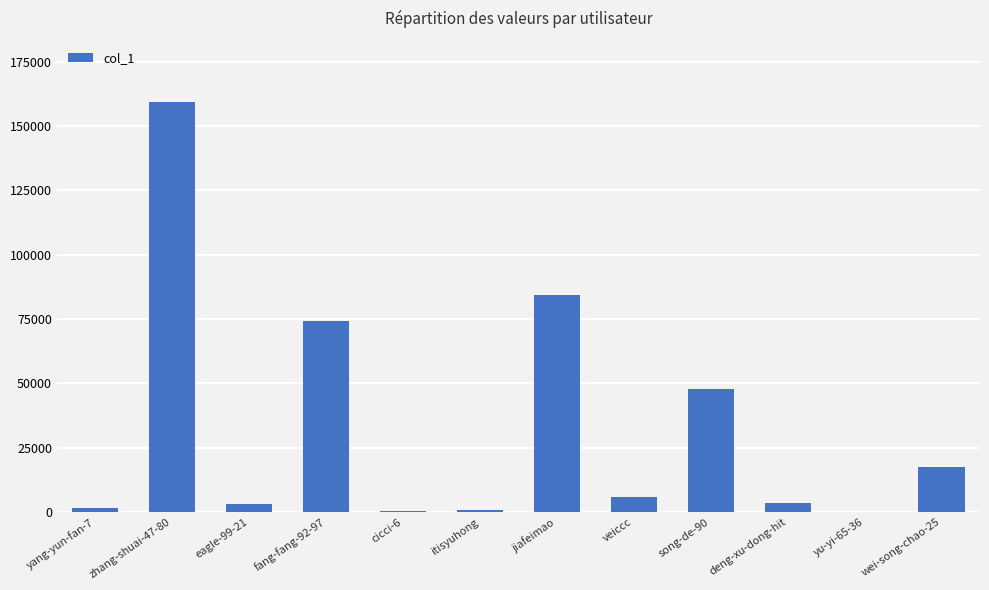

What is the change in value from yang-yun-fan-7 to yu-yi-65-36?

-1540